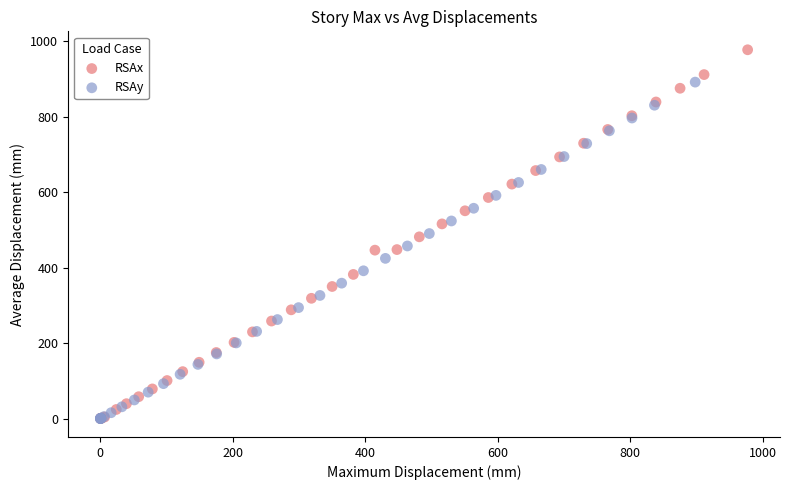

Which series has the largest Y range (max minus min)?

RSAx